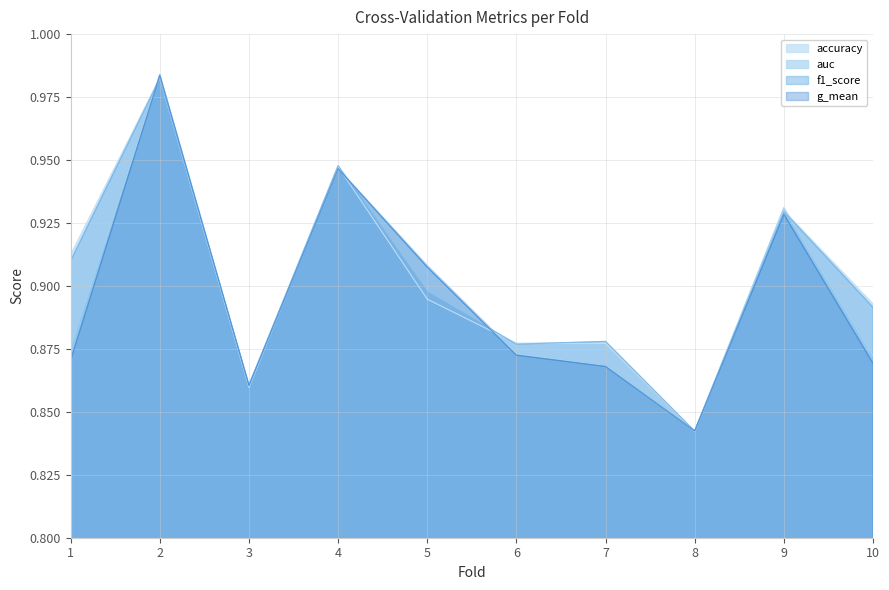

What are all the series names shown in the legend?

accuracy, auc, f1_score, g_mean